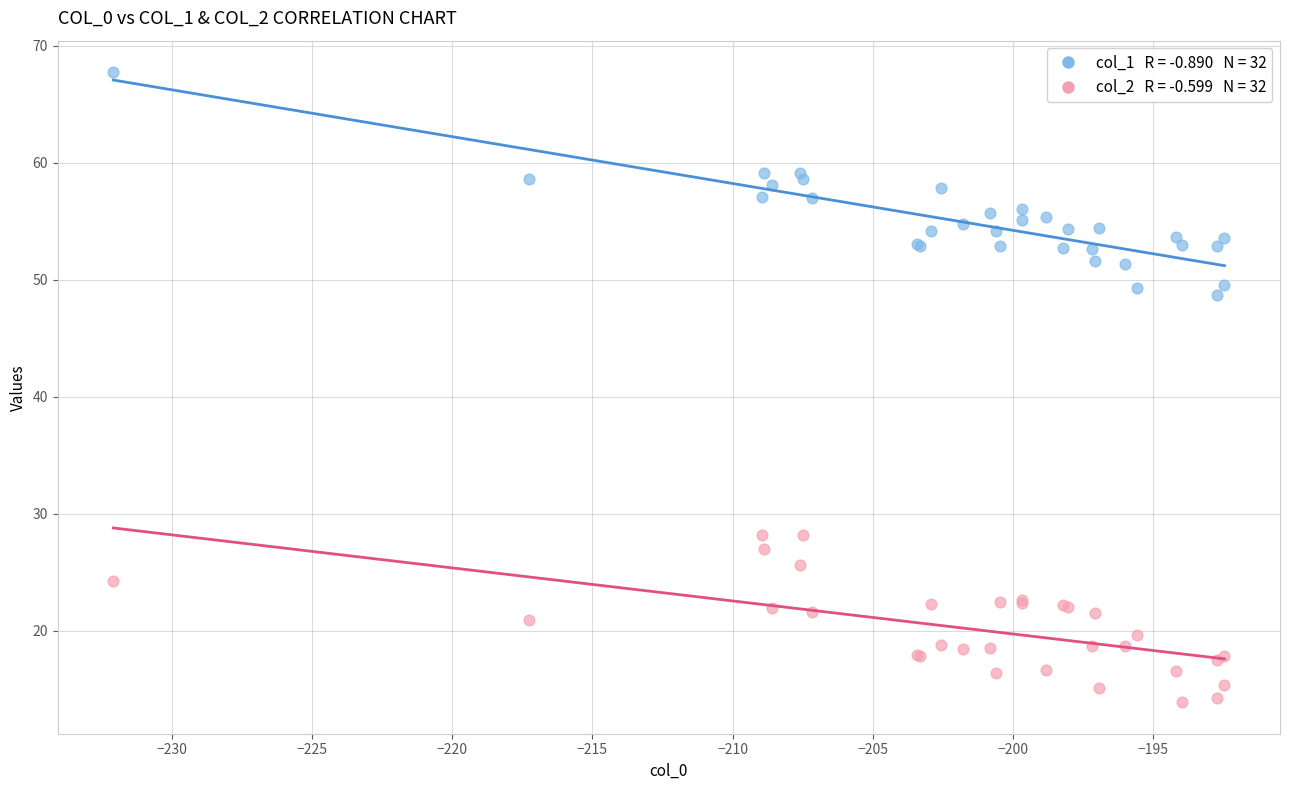

Across all series, what Y value is closest to 40?

48.6